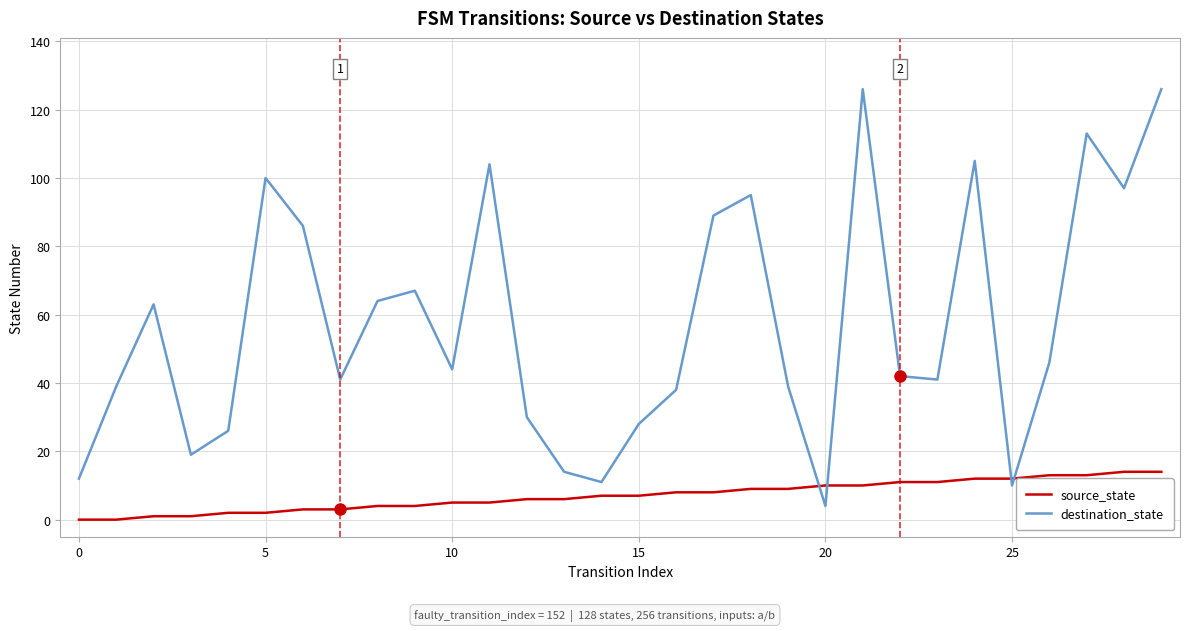

How many times do source_state and destination_state cross each other?

4